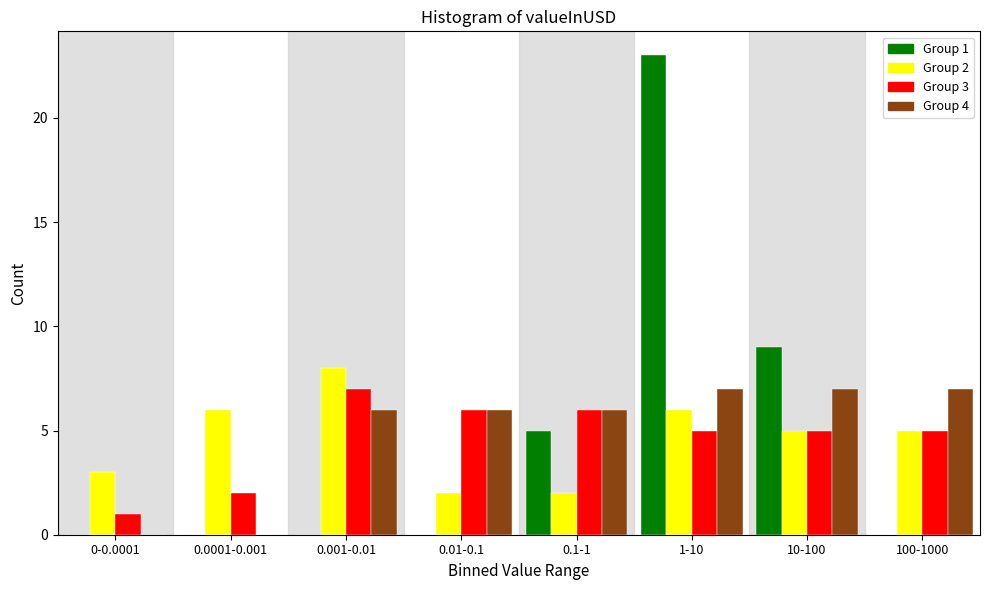

Is the value of Group 2 at 0.0001-0.001 greater than the value of Group 1 at 0.0001-0.001?

Yes